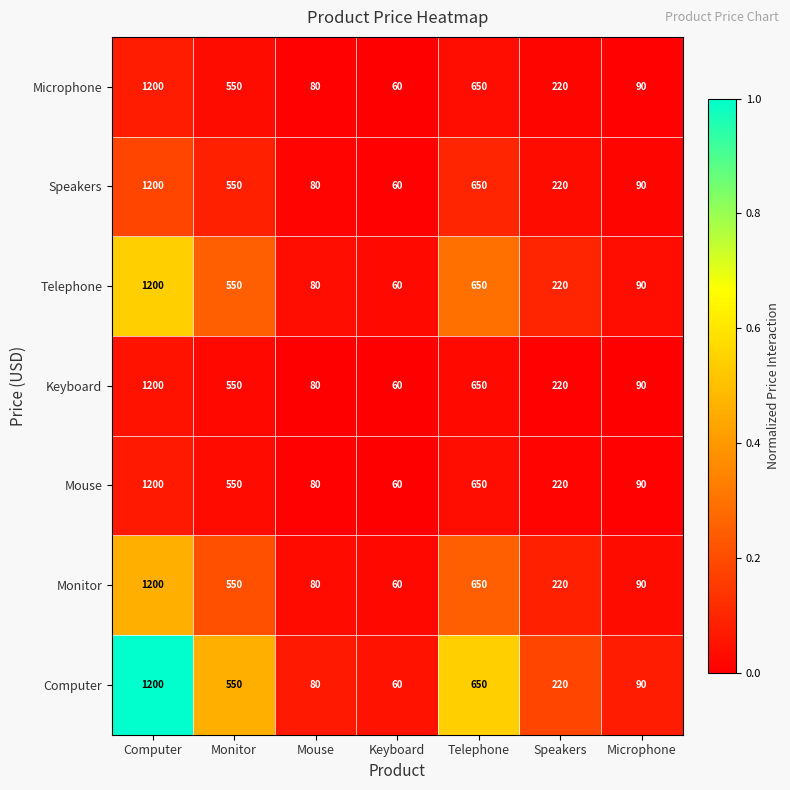

At which category is the sum across all series the highest?

Computer